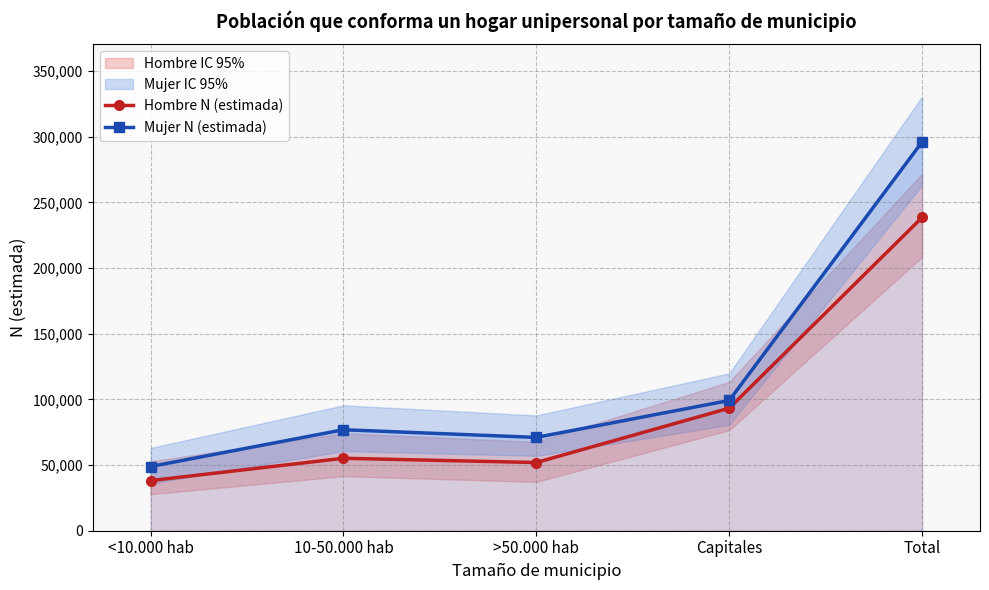

What is the maximum value for Mujer N (estimada)?

296132